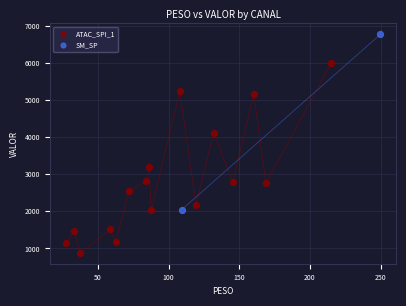

What are all the series names shown in the legend?

ATAC_SPI_1, SM_SP